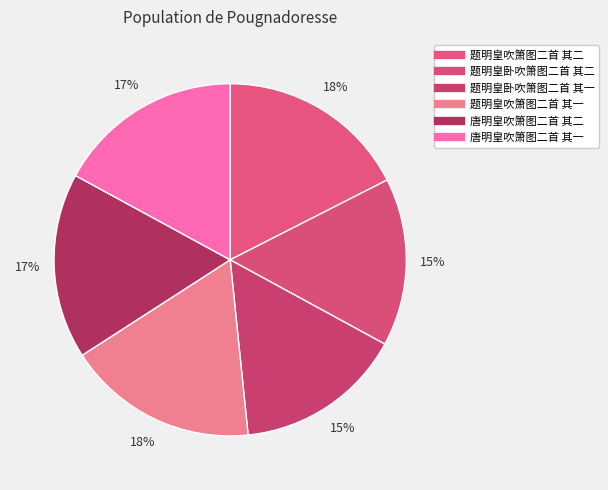

Does 题明皇吹箫图二首 其一 represent more than half of the total?

No